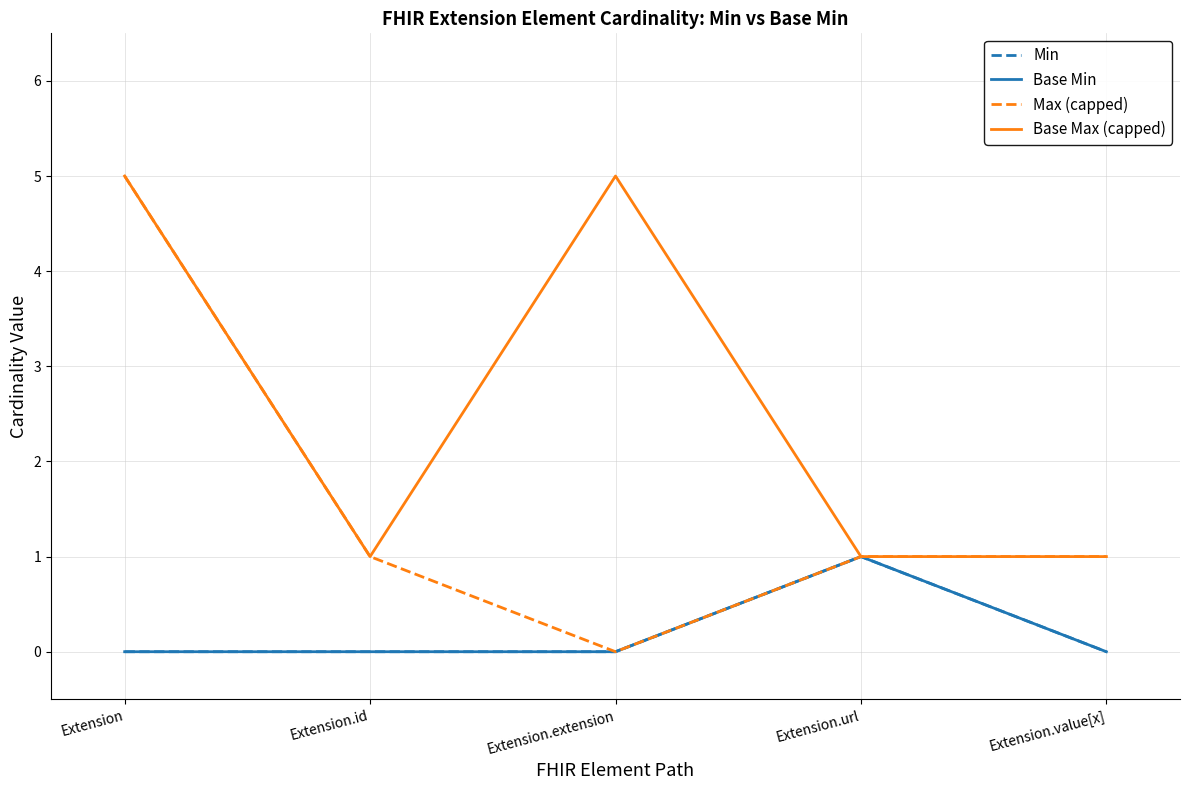

Which category has the highest value across all series?

Extension